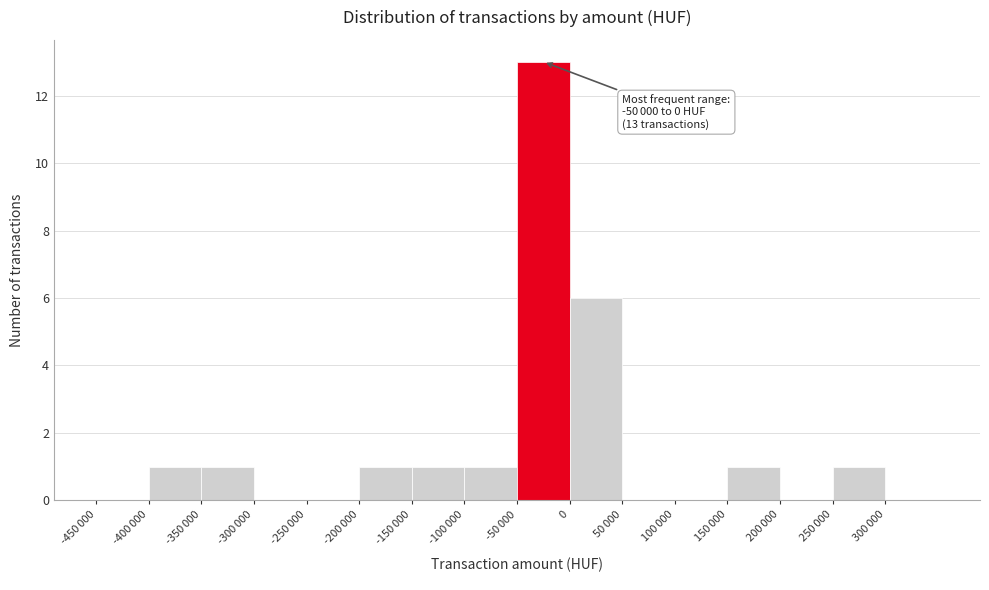

What is the maximum value shown in the chart?

13